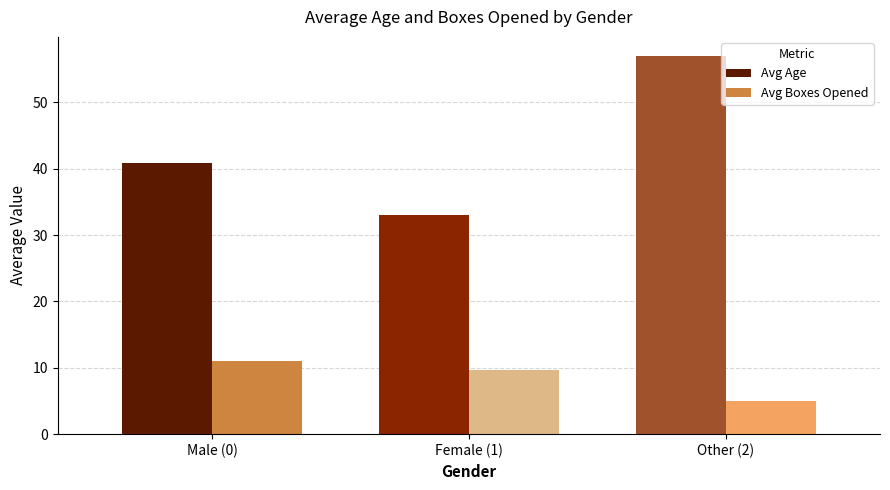

Is it true that Avg Boxes Opened equals 11.0 at Male (0)?

True